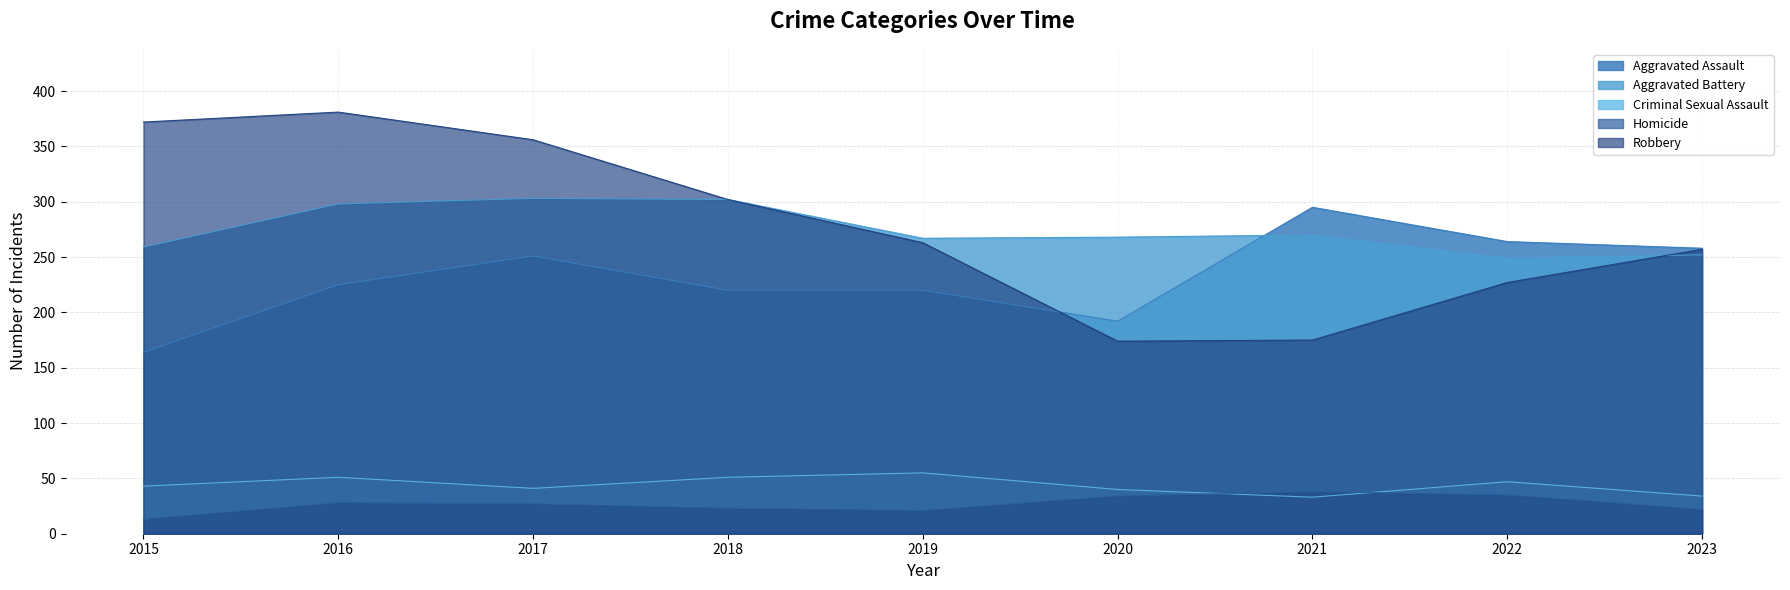

In Homicide, how many points are higher than both neighbors (excluding endpoints)?

2